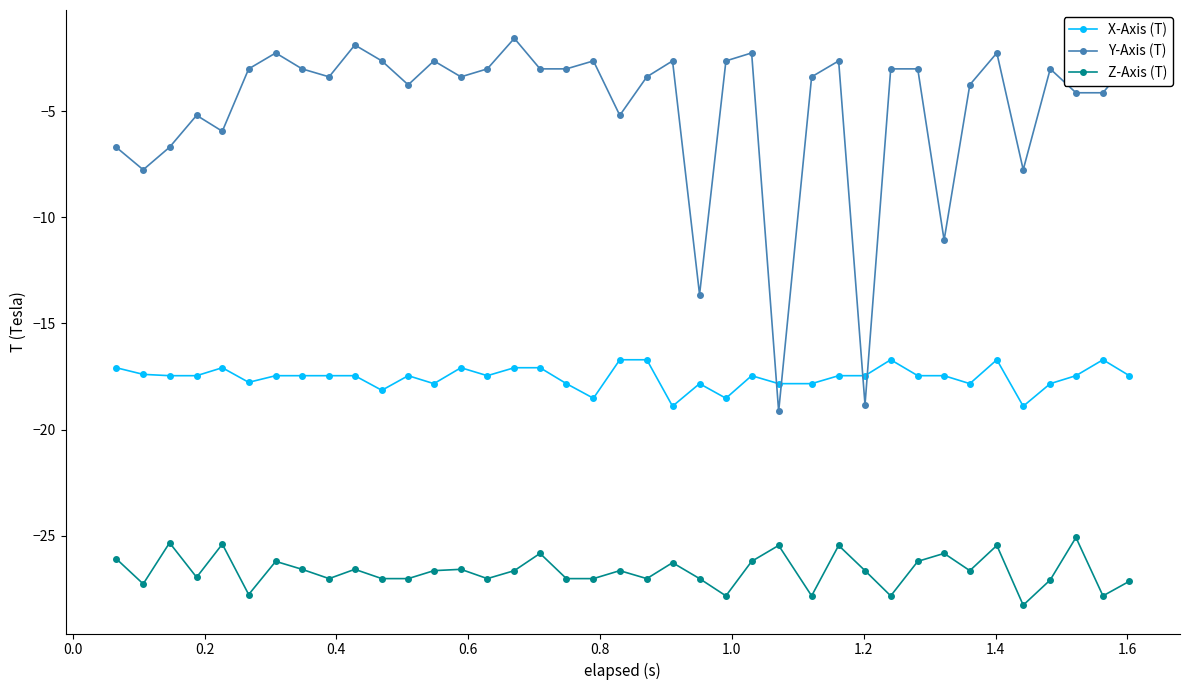

What is the greatest value displayed?

-1.6